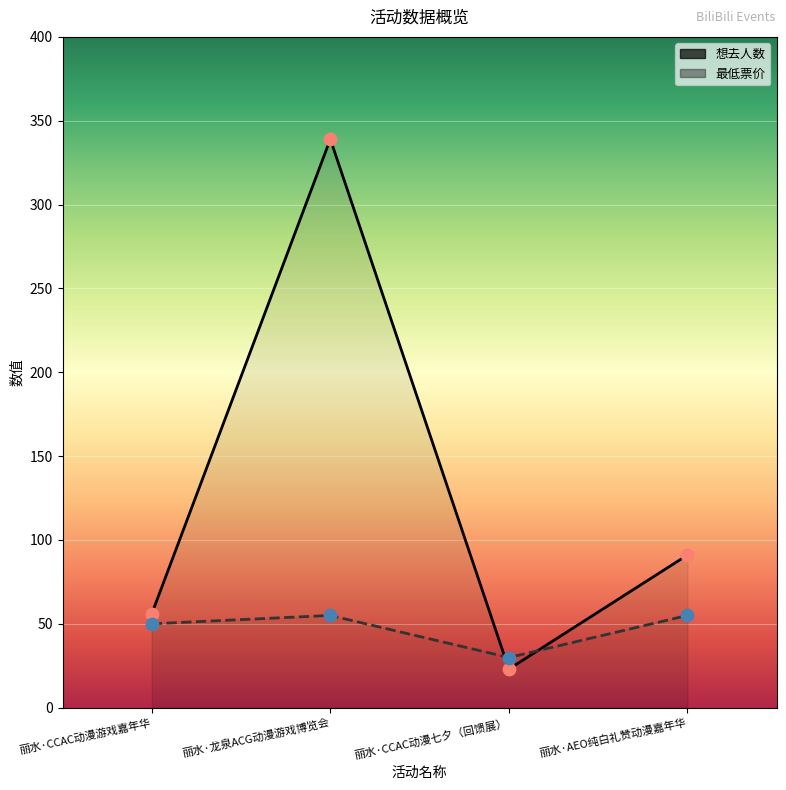

At which category is the sum across all series the highest?

丽水·龙泉ACG动漫游戏博览会